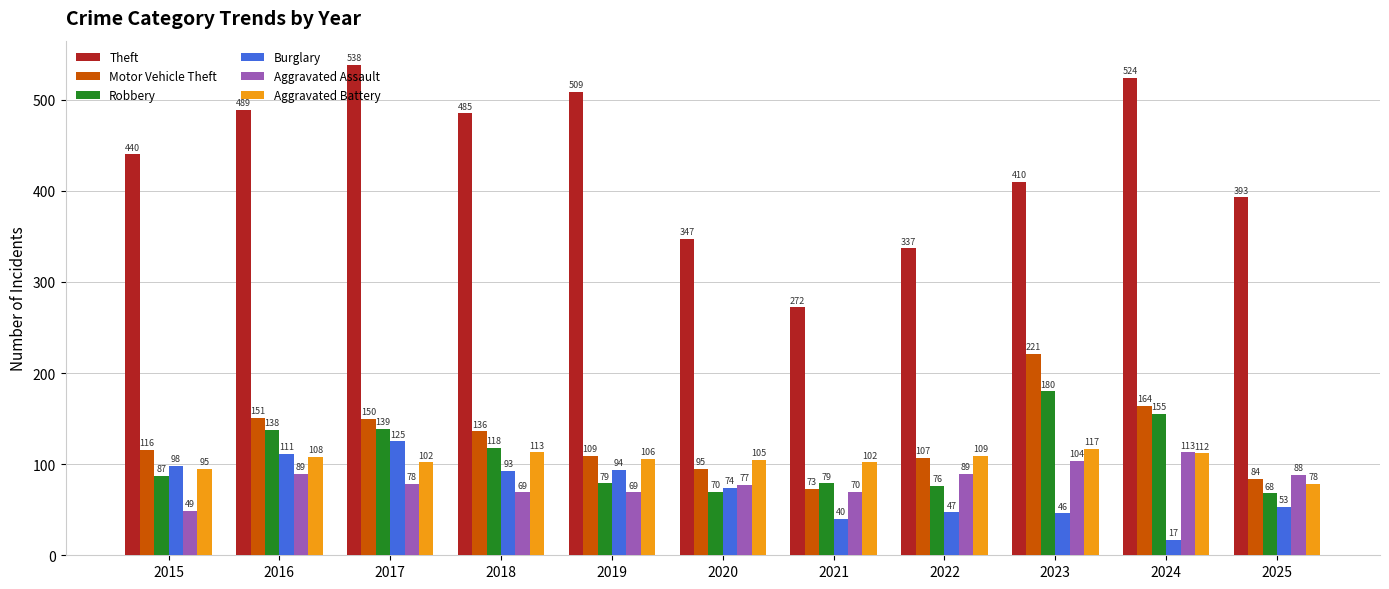

What is the approximate value of Burglary at 2023?

46